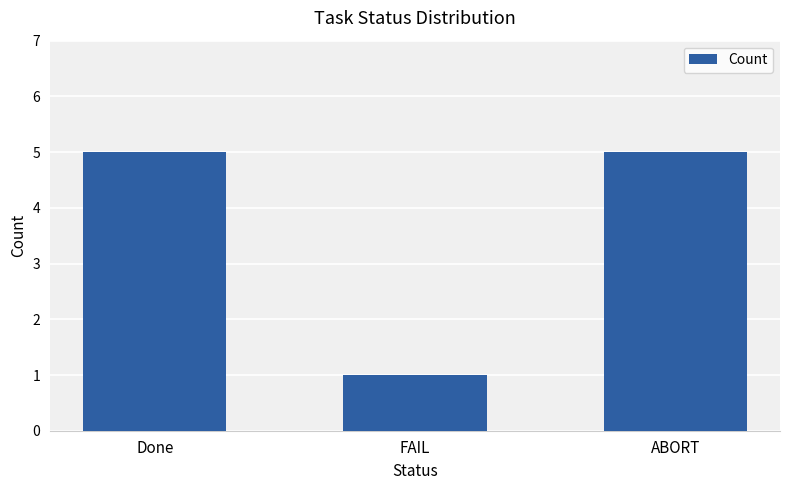

What is the label of the 3rd bar from the left?

ABORT